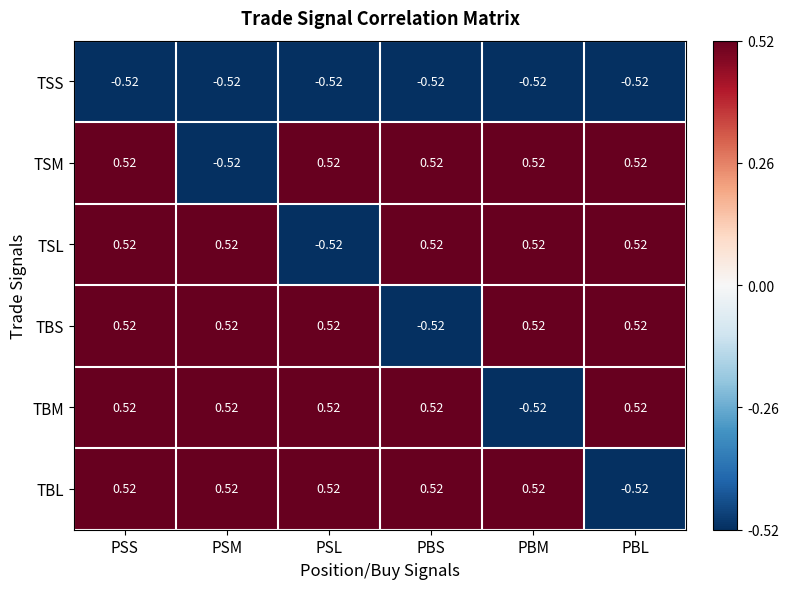

At which category is the sum across all series the highest?

PSS